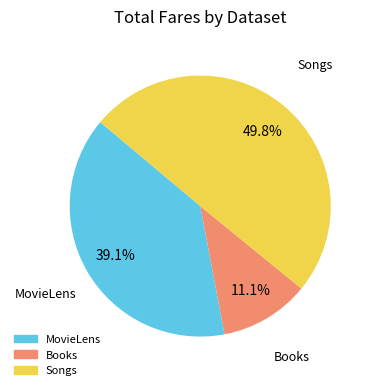

Rank the categories by value from highest to lowest.

Songs, MovieLens, Books